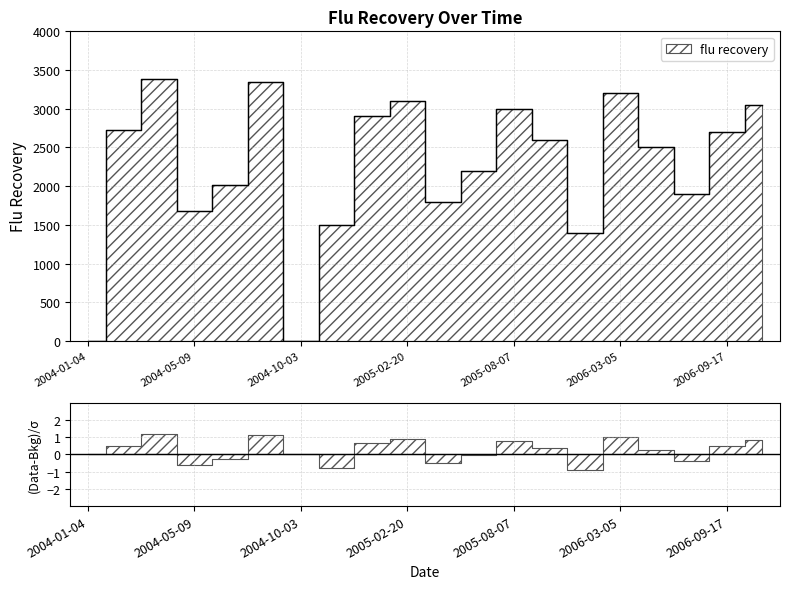

True or false: there are more than 0 points higher than both neighbors.

True